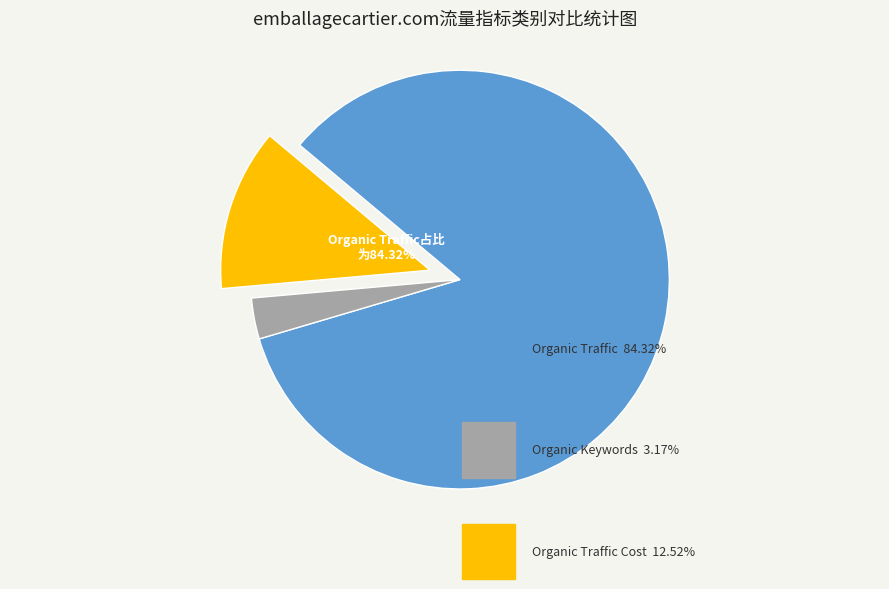

What is the majority slice?

Organic Traffic